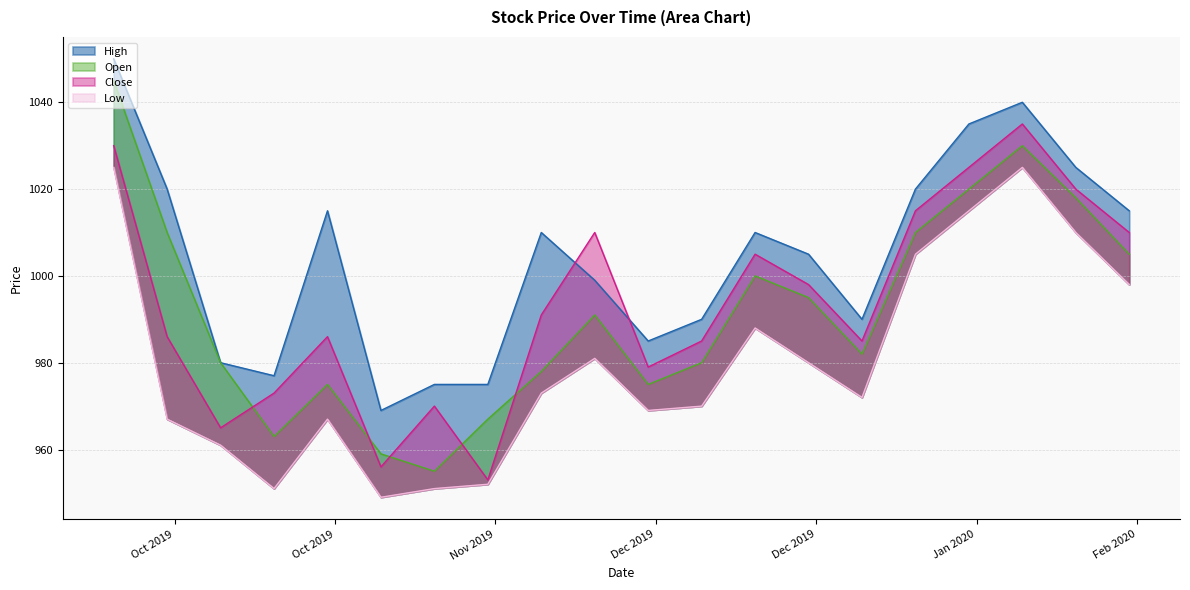

What is the lowest value of the Open series?

955